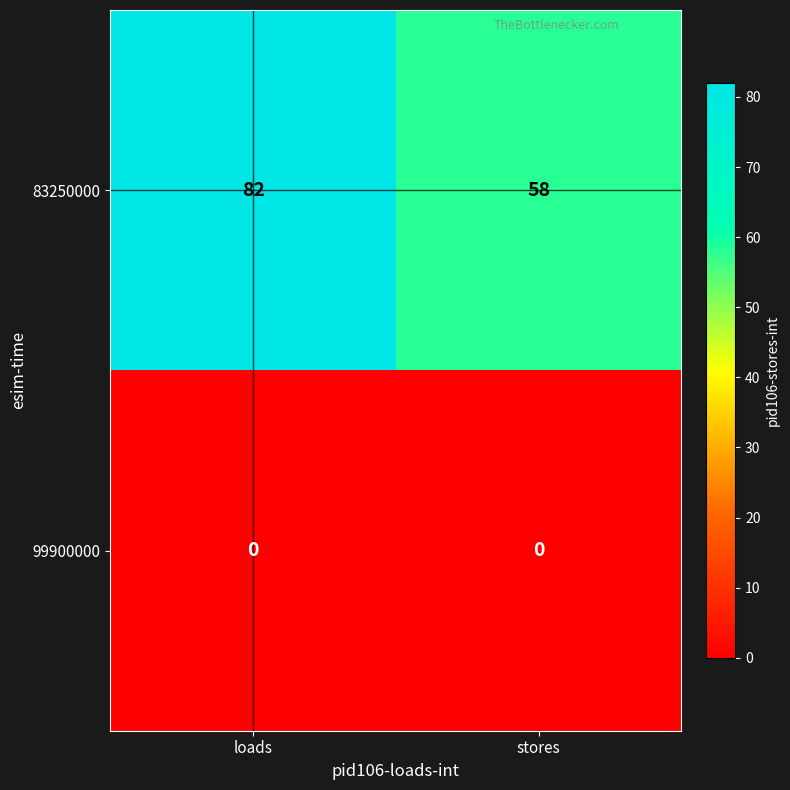

At how many categories does at least one series exceed 74?

1